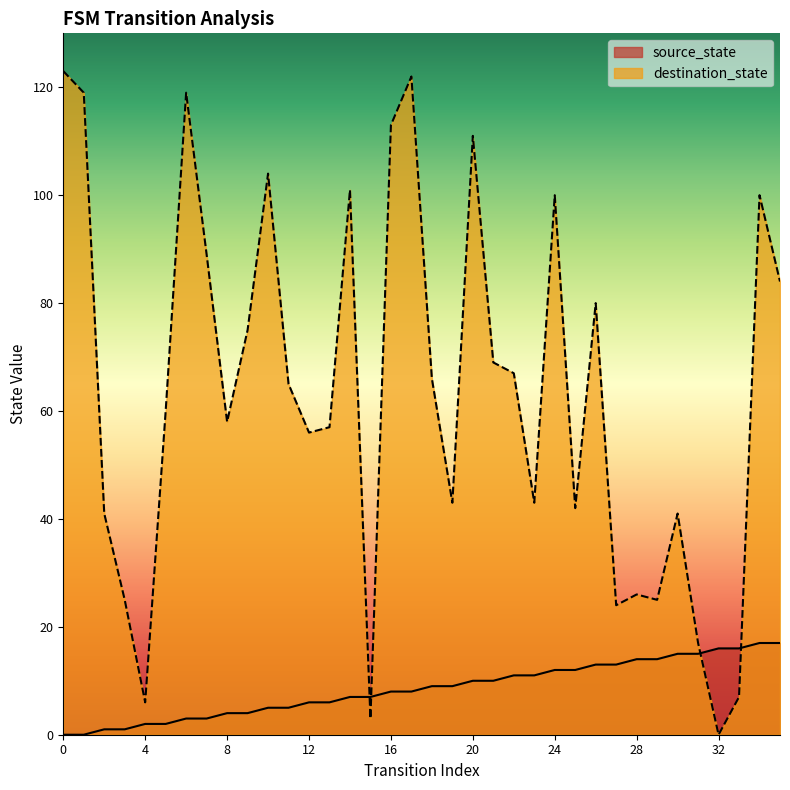

How many interior local peaks does the destination_state series have?

10